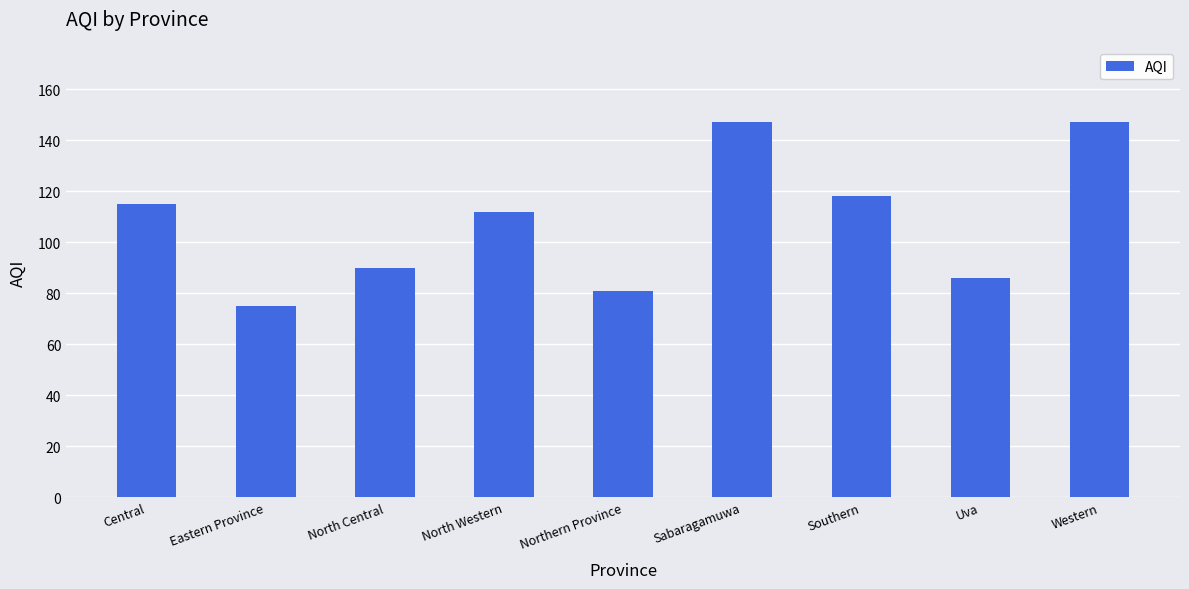

Reading left to right, transcribe all the data shown in this chart.

115	75	90	112	81	147	118	86	147